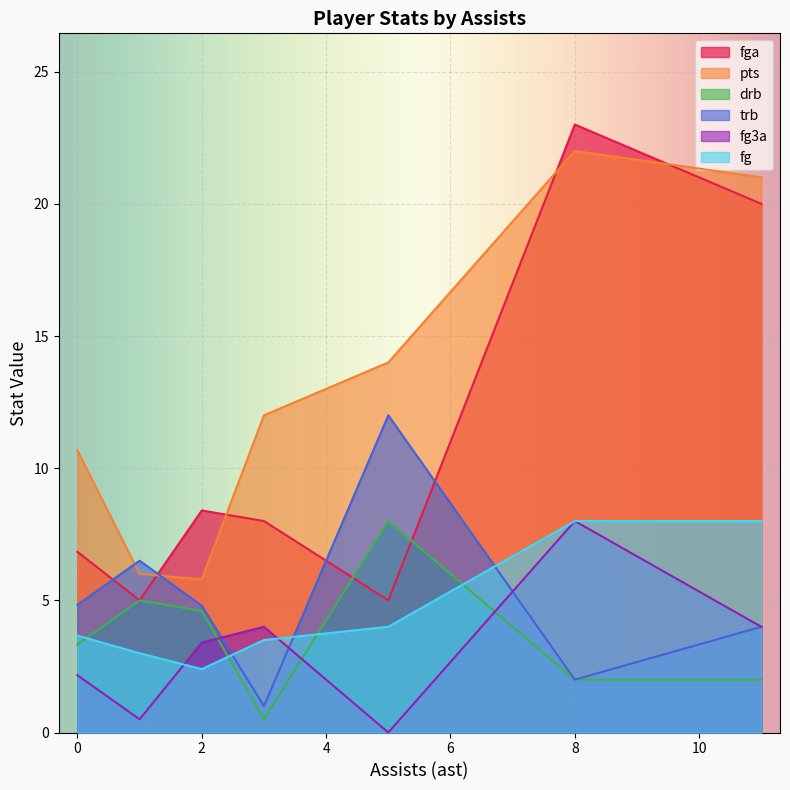

At which label does fg reach its minimum?

2